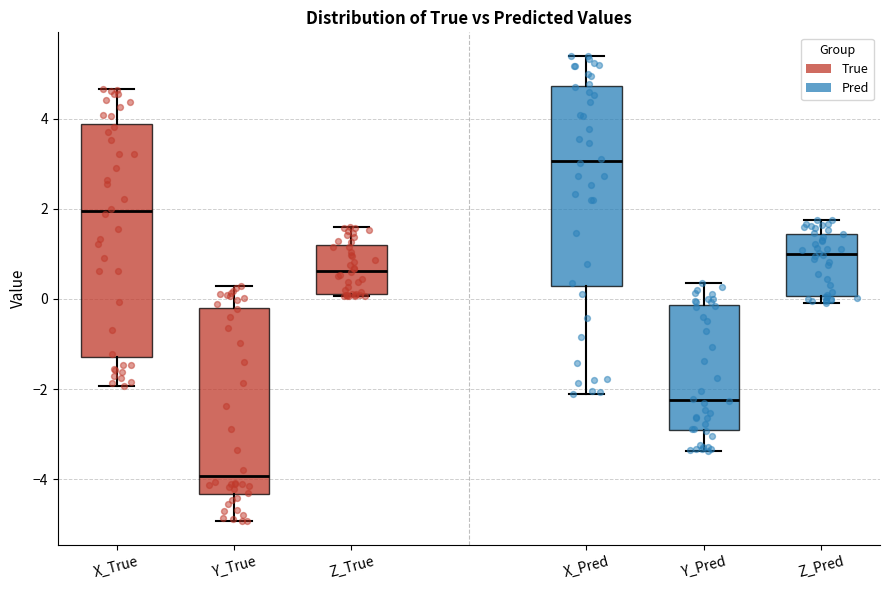

Reading left to right, transcribe this box plot: for each box, give where its median line is, the range the box spans, and where its two whiskers end, as read against the y-axis. The values are not printed on the chart, so give them approximately, as read against the axis.

X_True: median 2.0, box -1.2 to 3.8, whiskers -2.0 to 4.6
Y_True: median -4.0, box -4.4 to -0.2, whiskers -5.0 to 0.2
Z_True: median 0.6, box 0.2 to 1.2, whiskers 0.0 to 1.6
X_Pred: median 3.0, box 0.2 to 4.8, whiskers -2.2 to 5.4
Y_Pred: median -2.2, box -3.0 to -0.2, whiskers -3.4 to 0.4
Z_Pred: median 1.0, box 0.0 to 1.4, whiskers -0.2 to 1.8